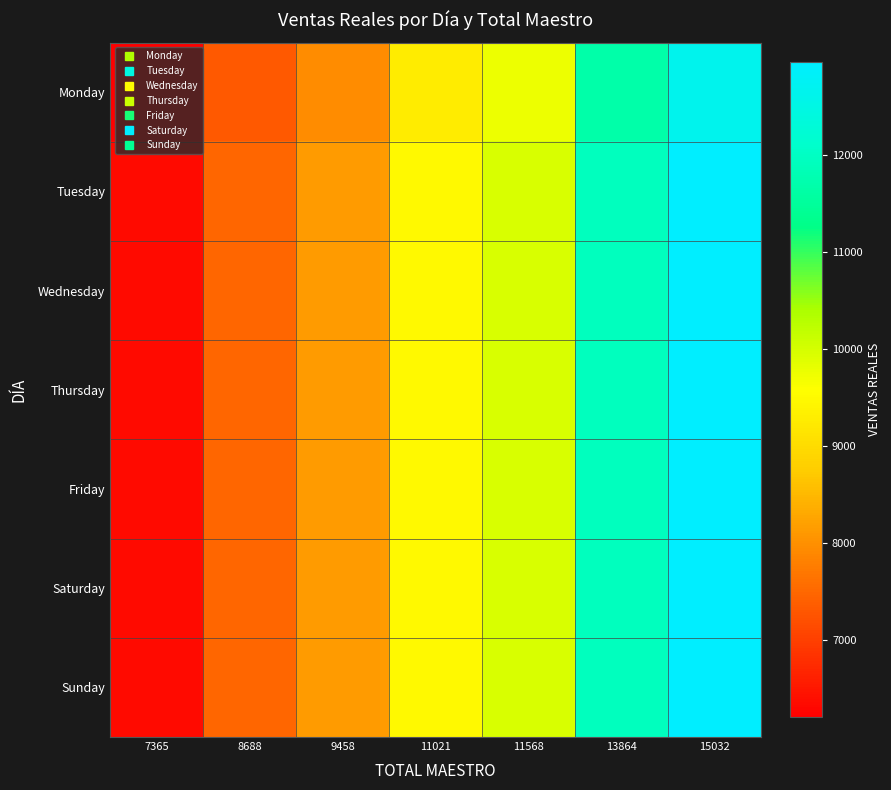

Between 15032 and 8688, which is larger?

15032